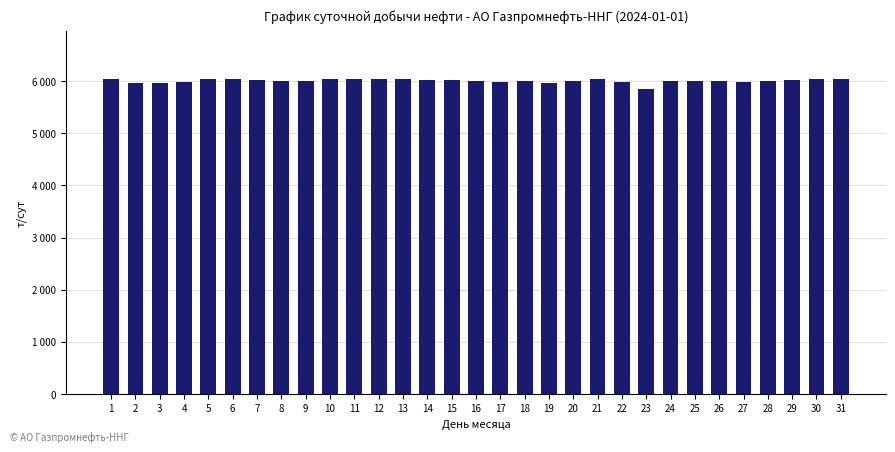

What value does the data have at 2?

5971.3